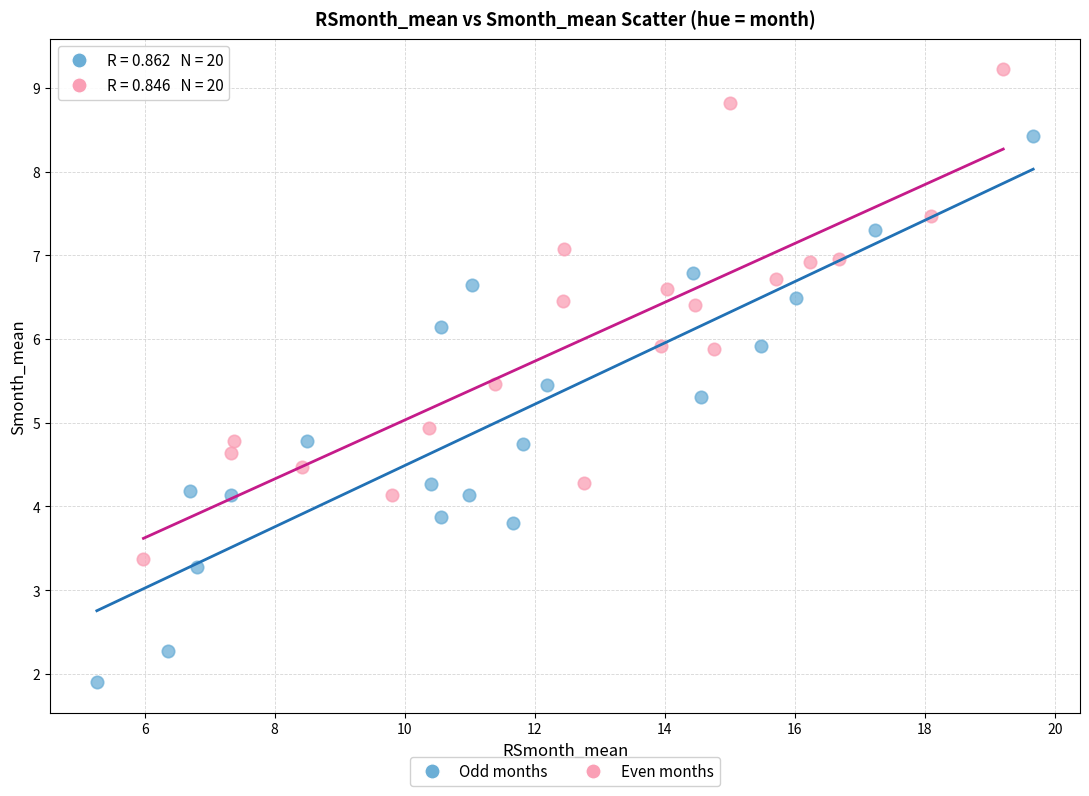

Which series contains the lowest Y value?

Odd months